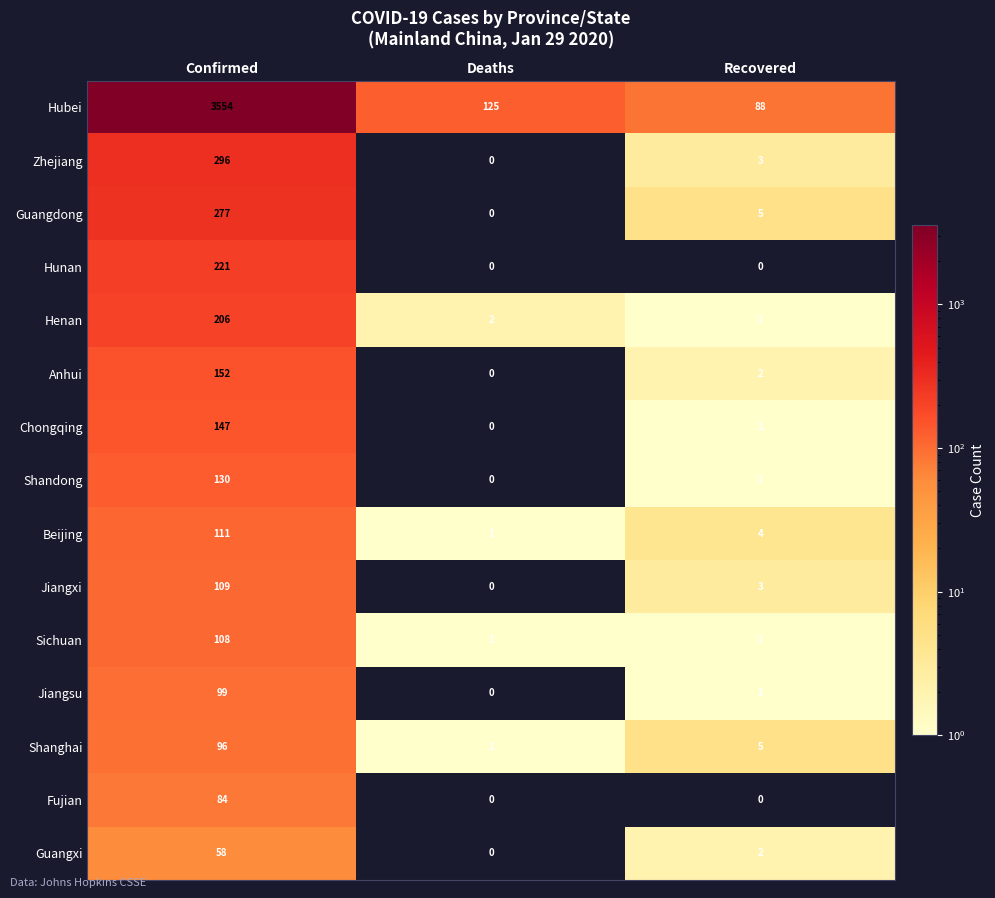

What is the total value across all series at Recovered?

117